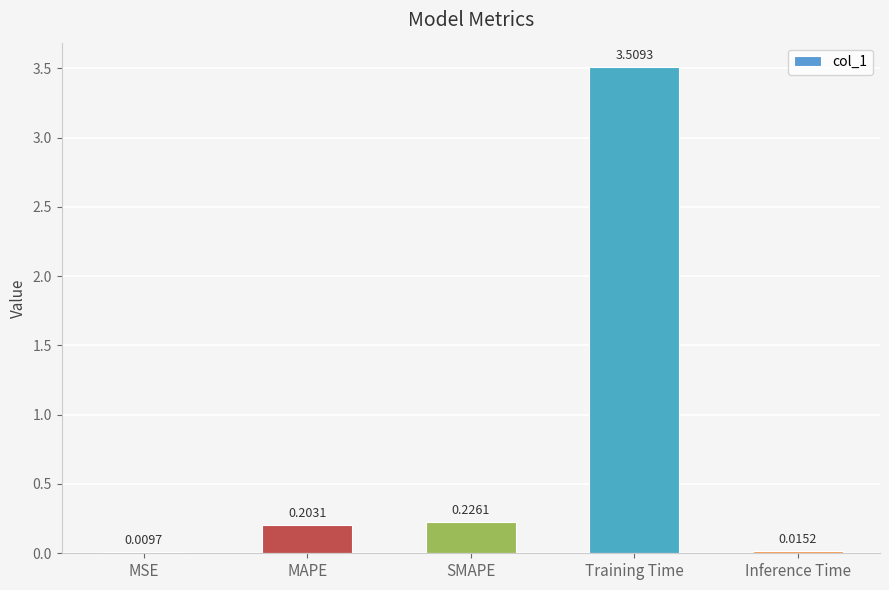

How many data points does each series have?

5